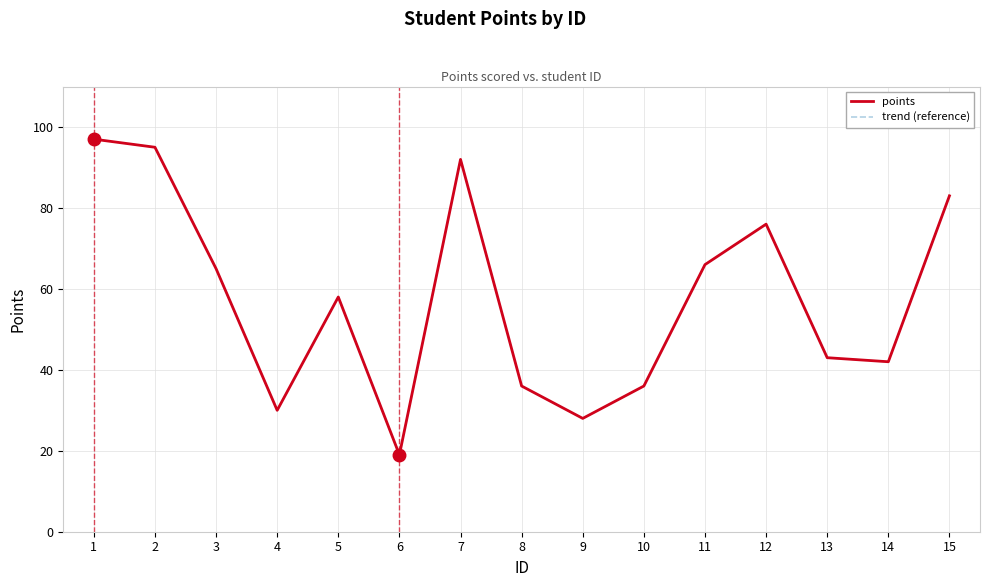

Does the chart display data point markers on the line(s)?

No